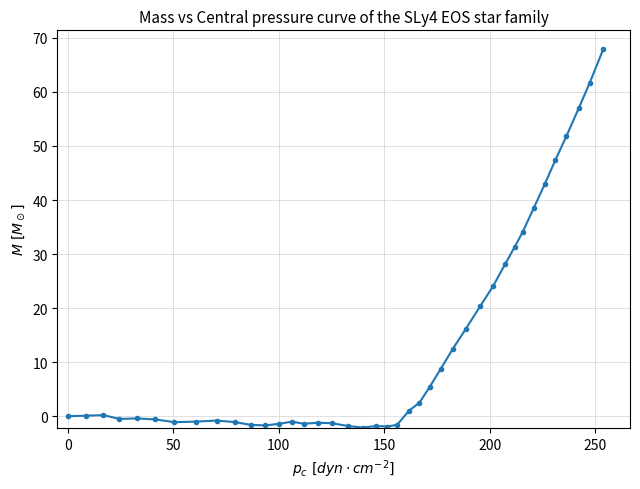

True or false: the data has more than 0 interior local peaks.

True